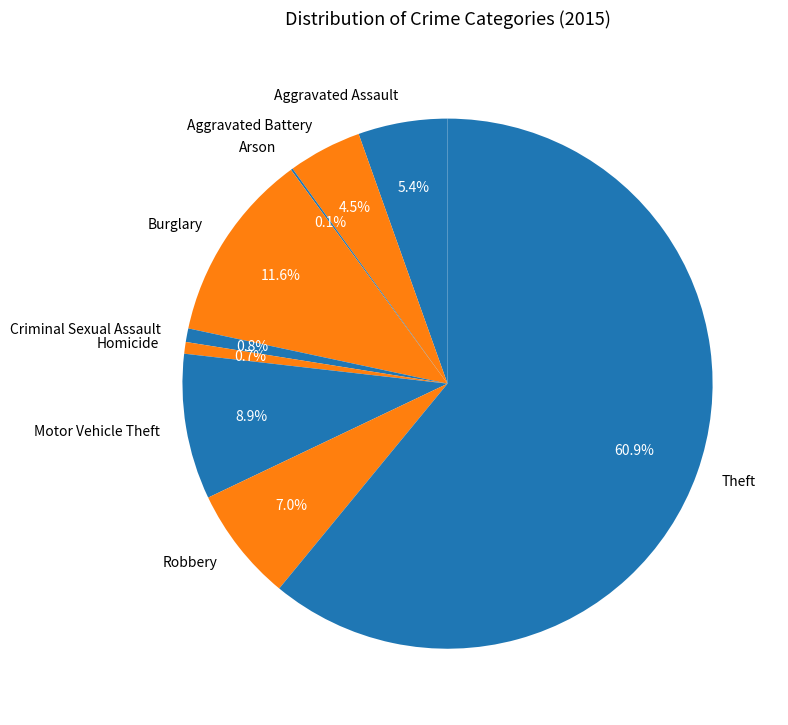

Which slice is the largest?

Theft